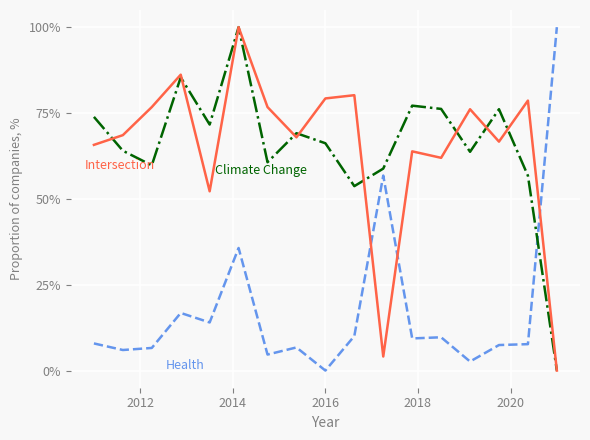

What is the greatest value displayed?

100.0